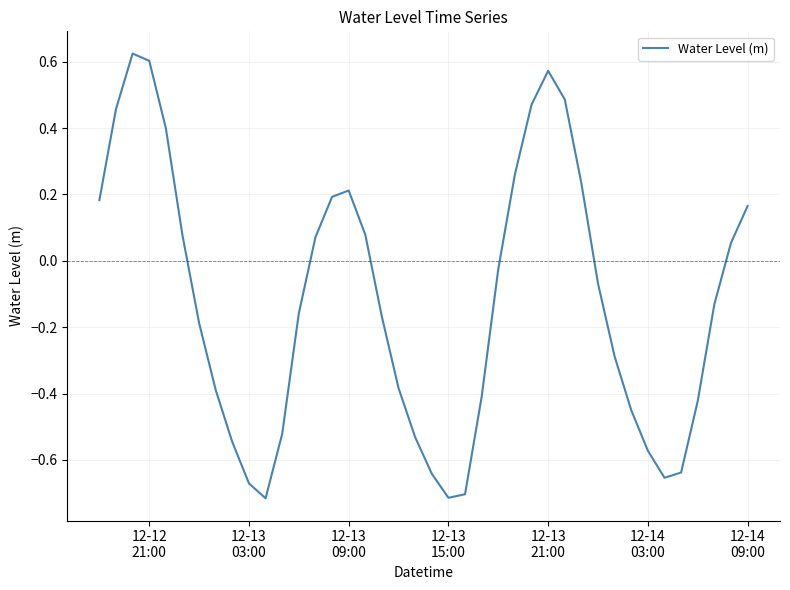

Count the number of categories in the chart.

40